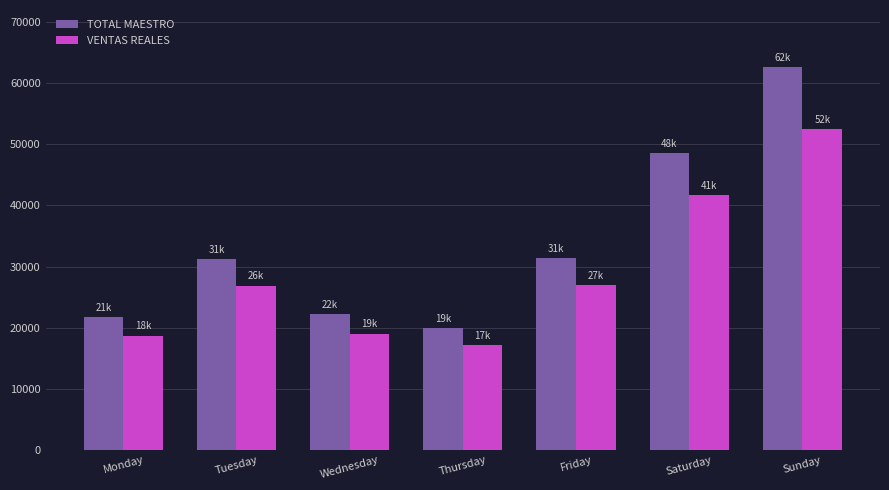

What are all the series names shown in the legend?

TOTAL MAESTRO, VENTAS REALES